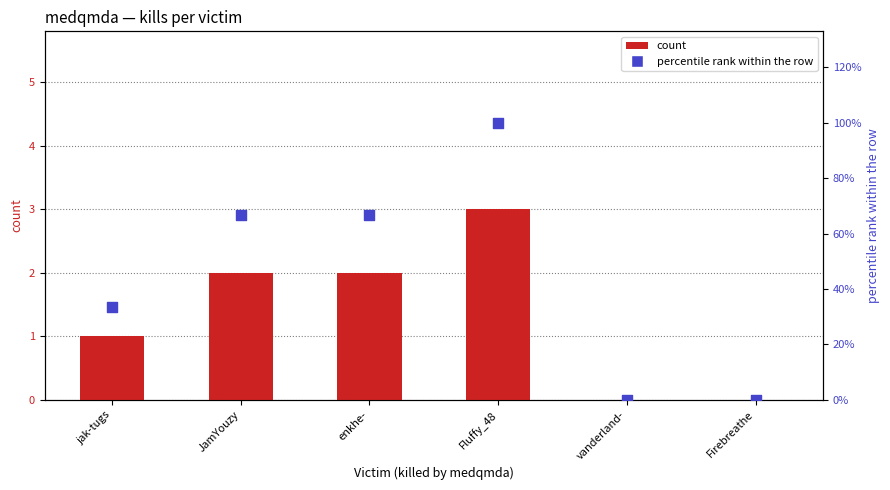

What is the total value across all series at JamYouzy?

68.7